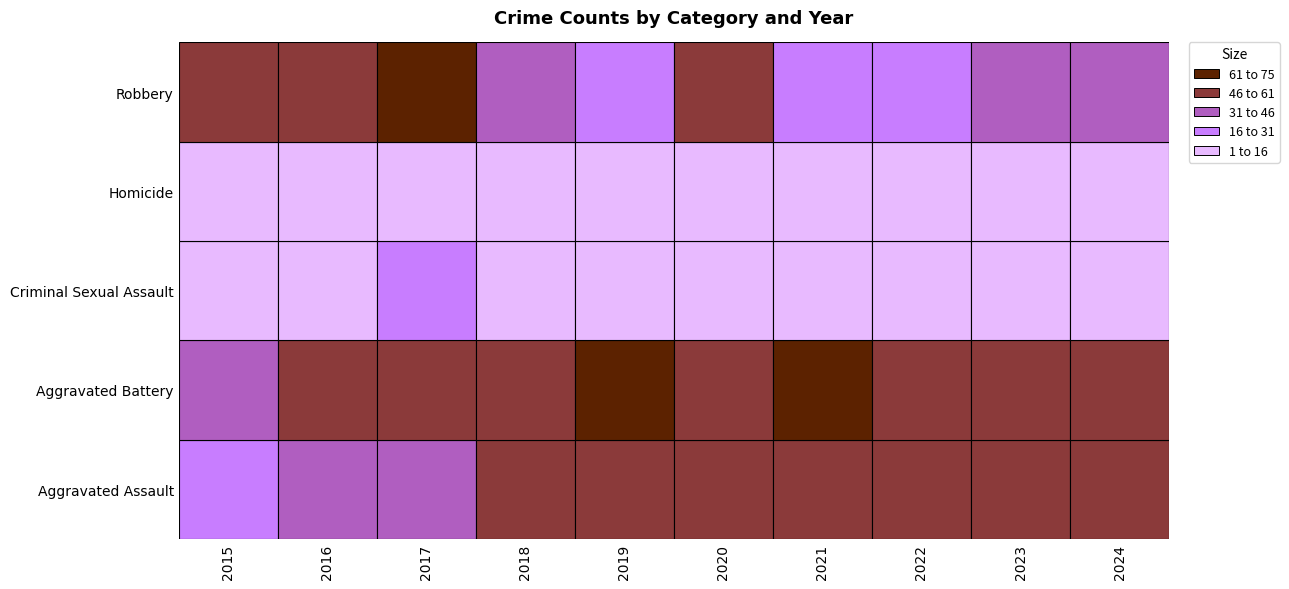

What is the sum of all Aggravated Battery values?

556